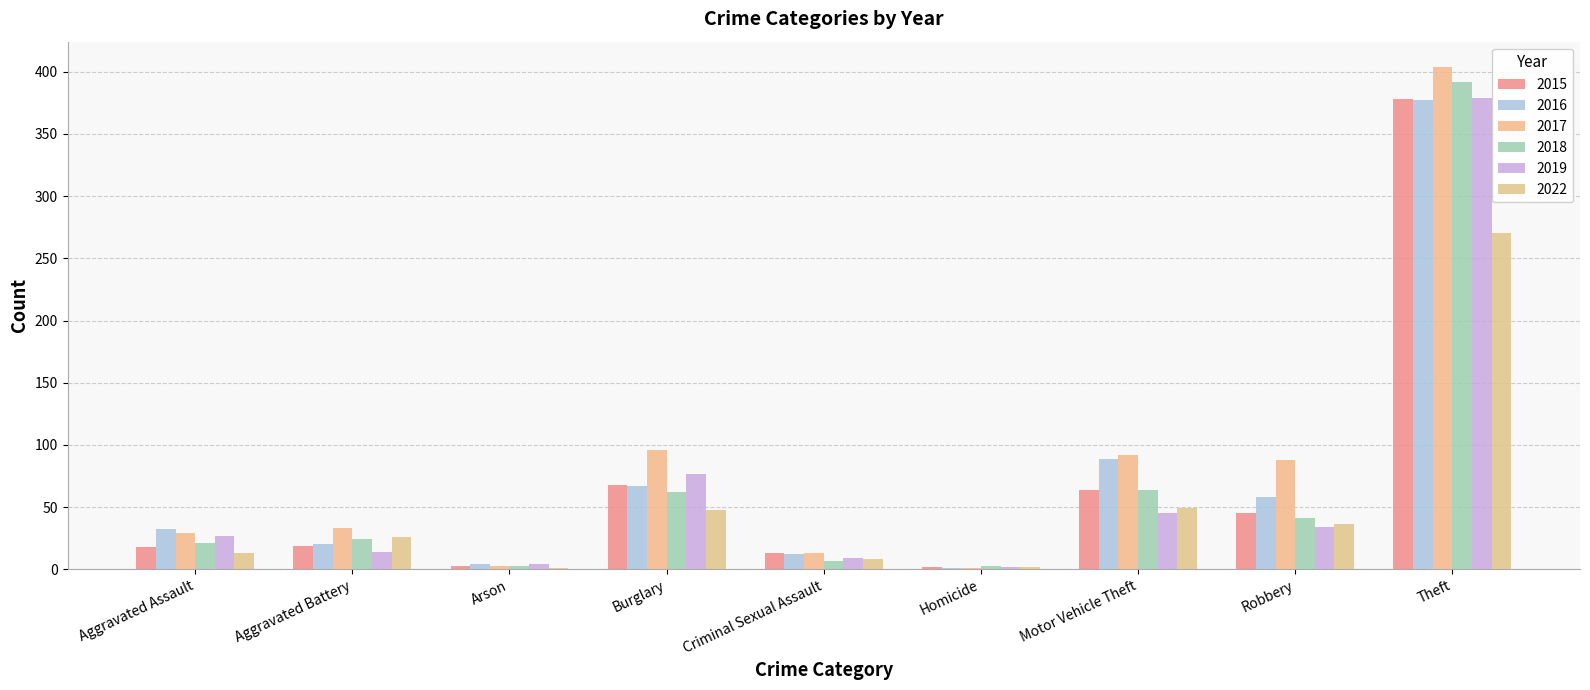

What is the sum of the 2016 values at Robbery and Homicide?

59